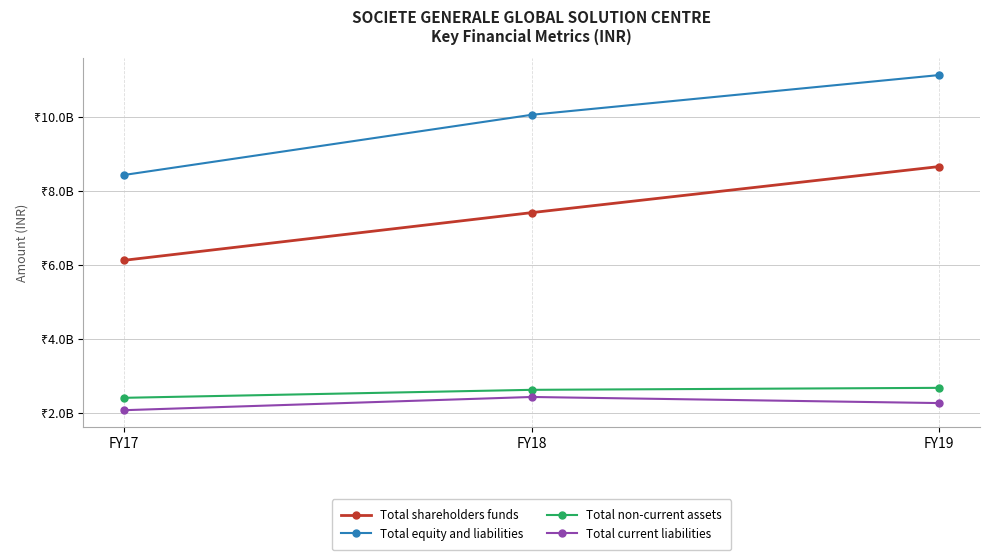

Where is Total current liabilities nearest to the value 2265200000?

FY19